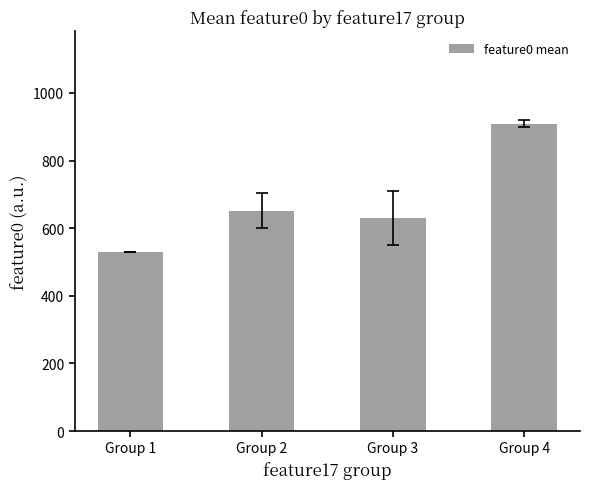

Are the bars horizontal?

No